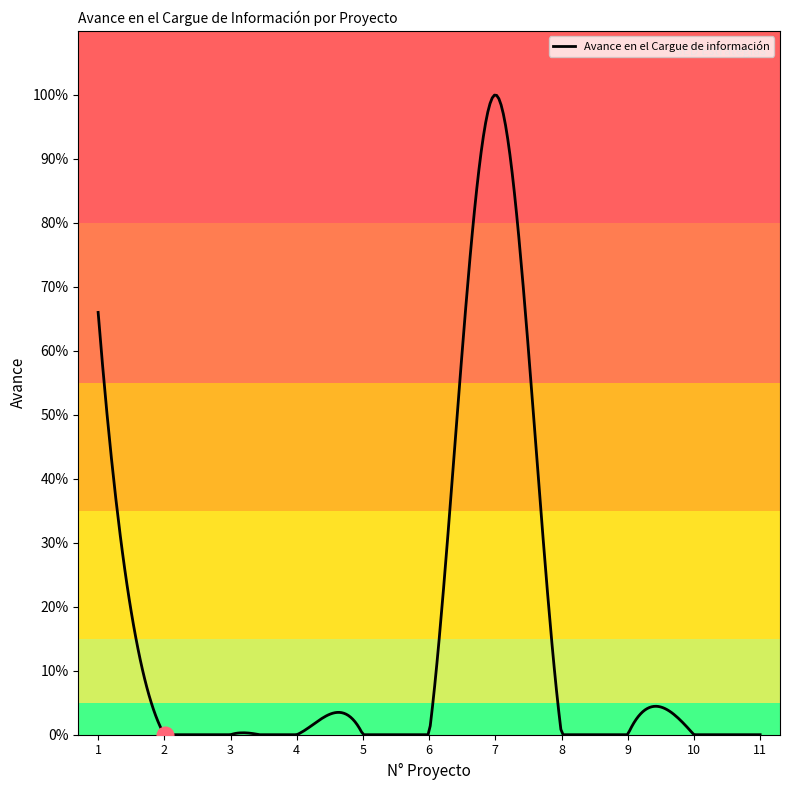

At which label is the value closest to 0?

2